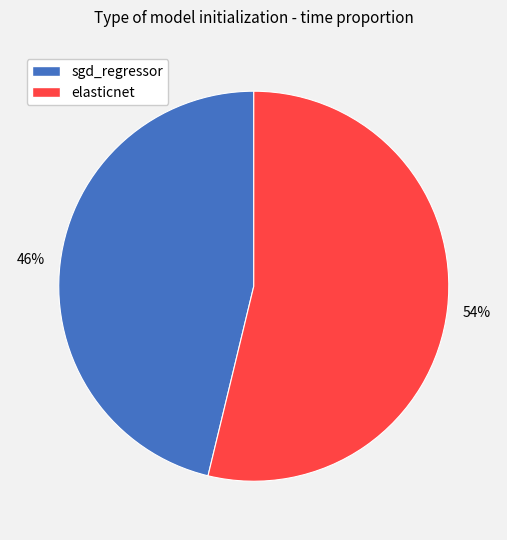

Rank the categories by value from highest to lowest.

elasticnet, sgd_regressor